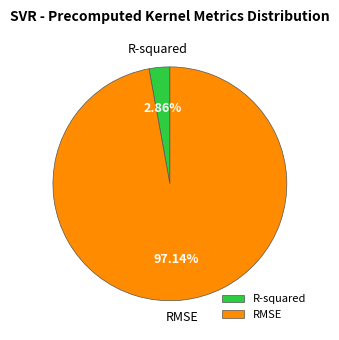

Which slice is the largest?

RMSE